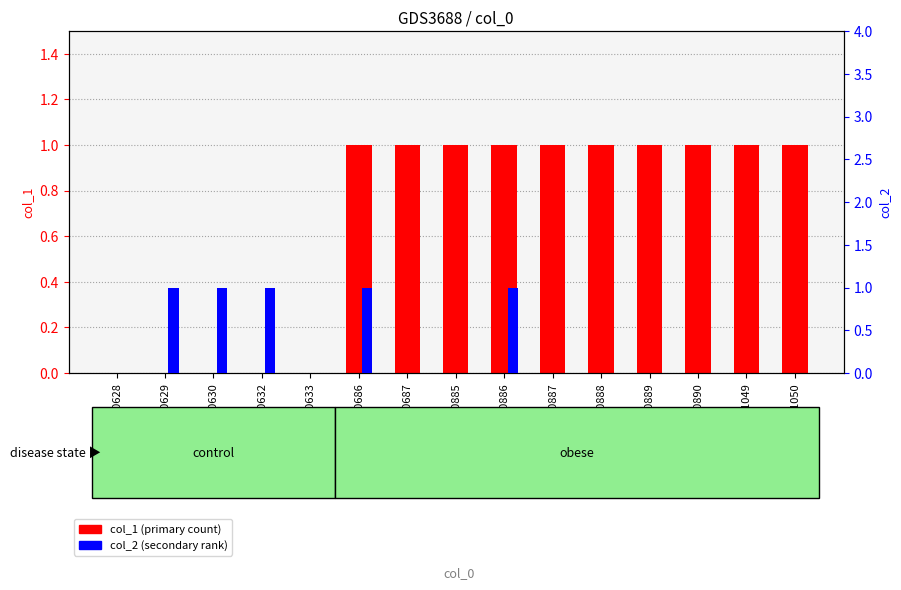

Reading right to left, what are all the values shown in this chart?

col_1 (primary): 1	1	1	1	1	1	1	1	1	1	0	0	0	0	0
col_2 (secondary): 0	0	0	0	0	0	1	0	0	1	0	1	1	1	0